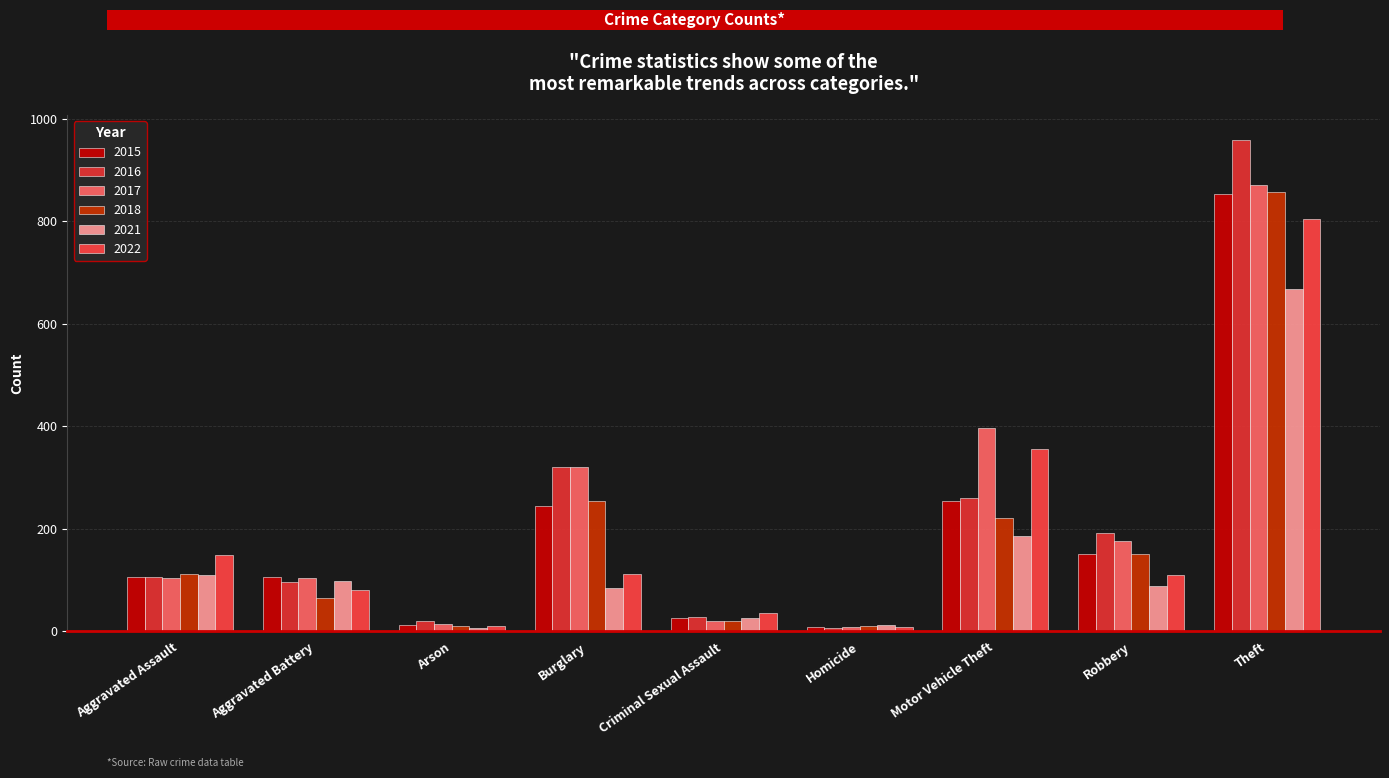

What is the total value across all series at Aggravated Assault?

689